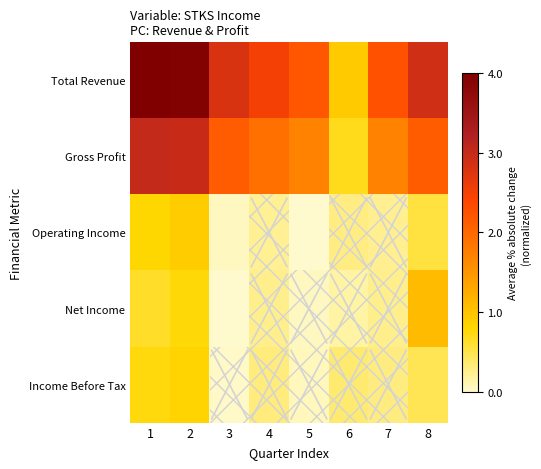

Which series has the widest spread of values?

Total Revenue